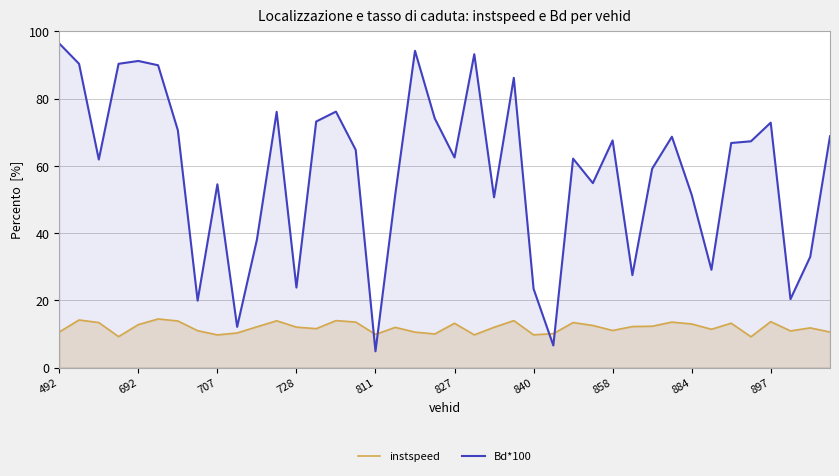

Which series has the largest total across all categories?

Bd*100